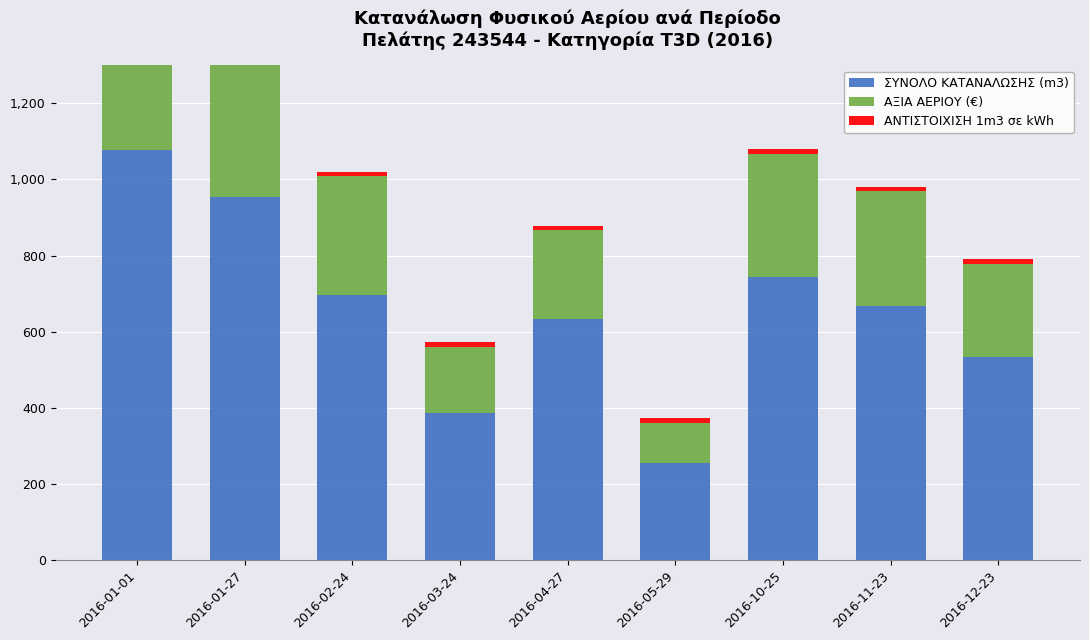

How many groups of bars are there?

9